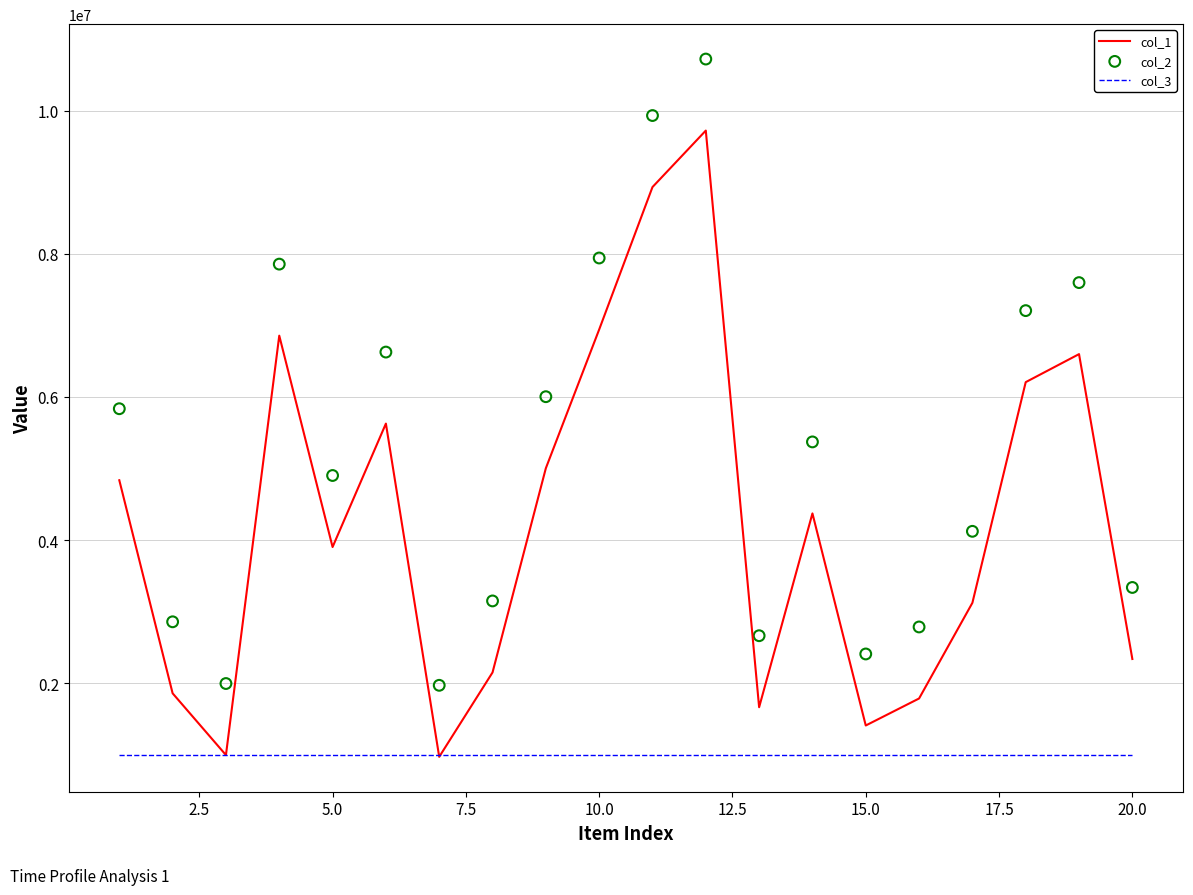

Which series reaches the minimum Y coordinate?

col_1